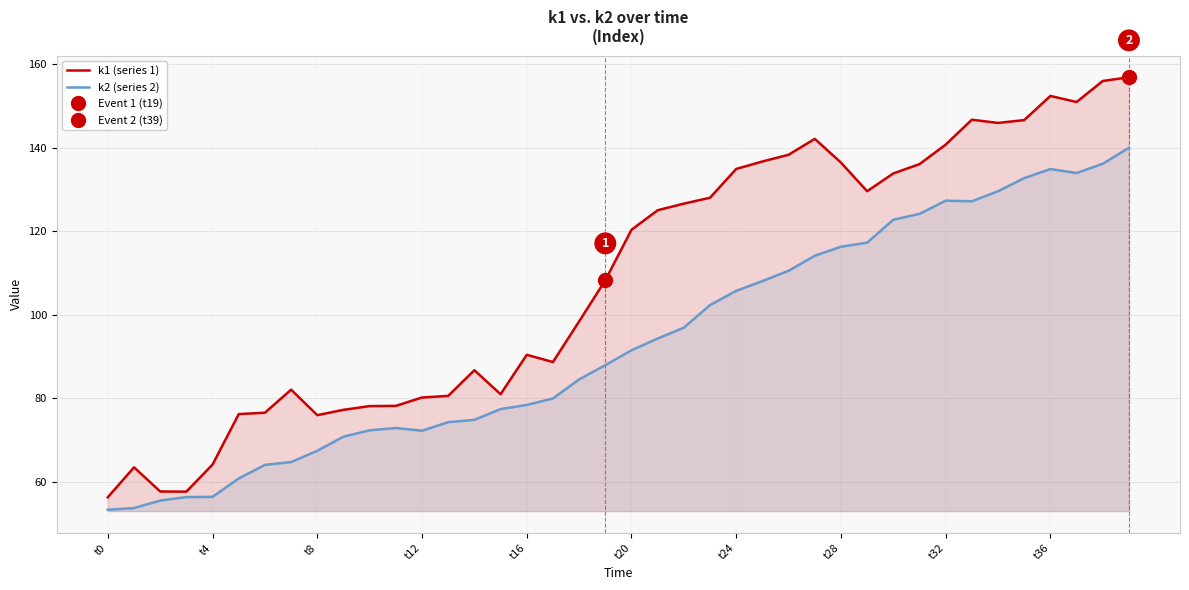

At how many categories does at least one series exceed 148?

4